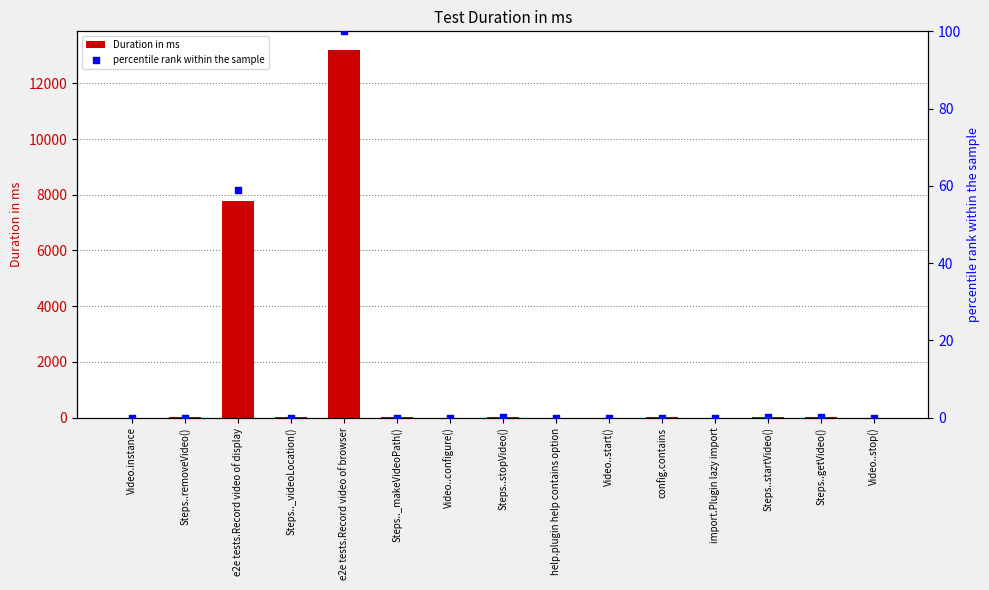

What is the total value across all series at Steps..getVideo()?

10.1